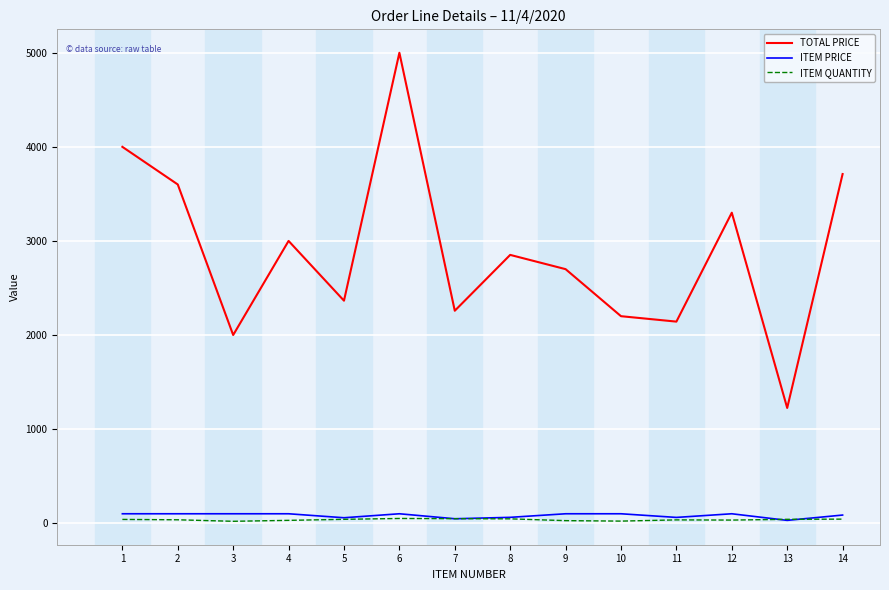

What is the greatest value displayed?

5000.0